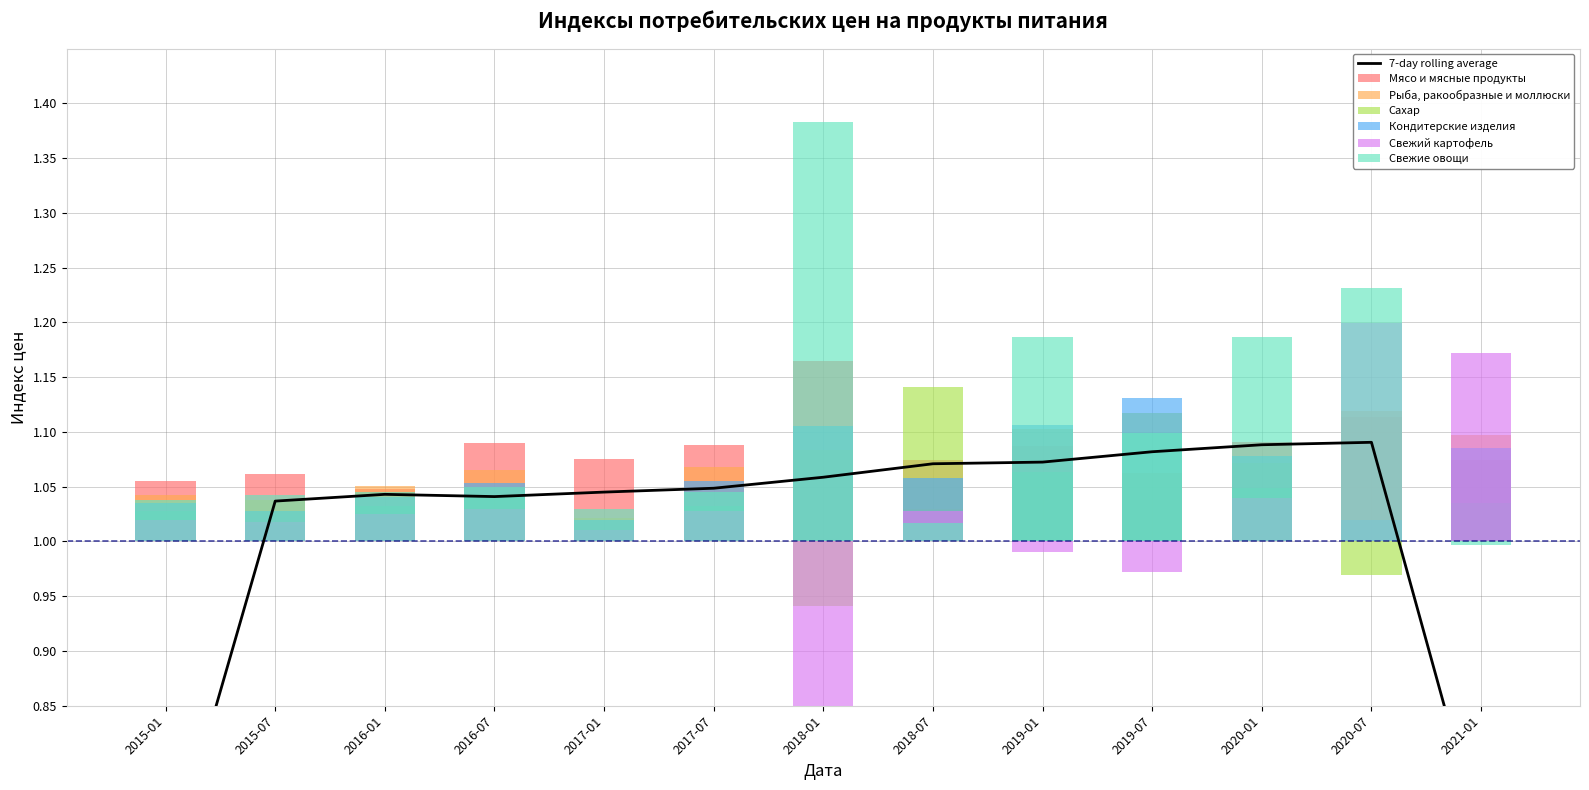

Which series has the widest spread of values?

Свежие овощи